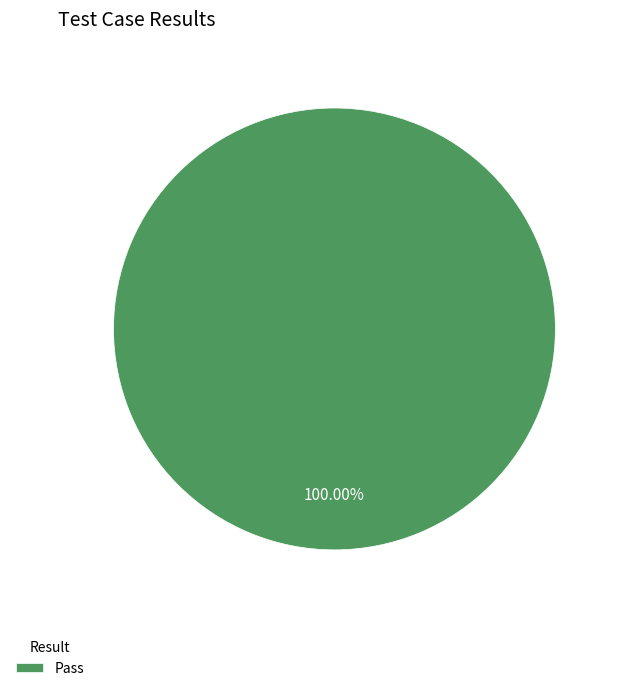

Count the number of slices in the pie.

1